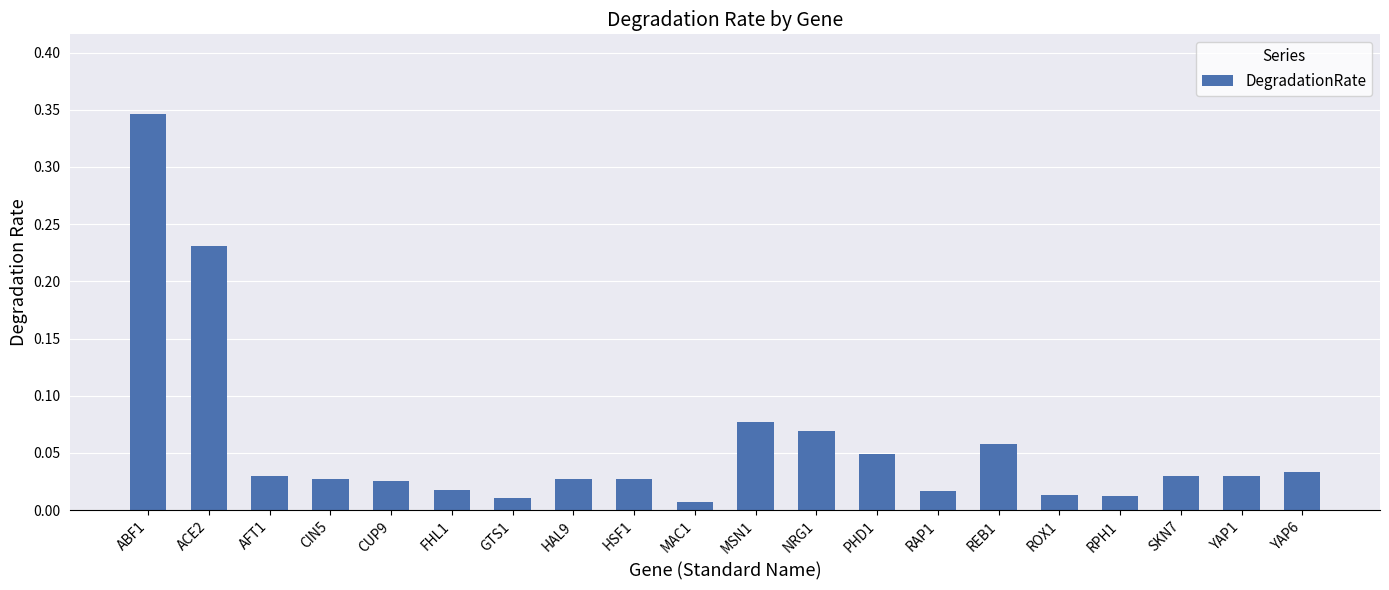

The chart shows a value of 0.1 at YAP6. True or false?

False